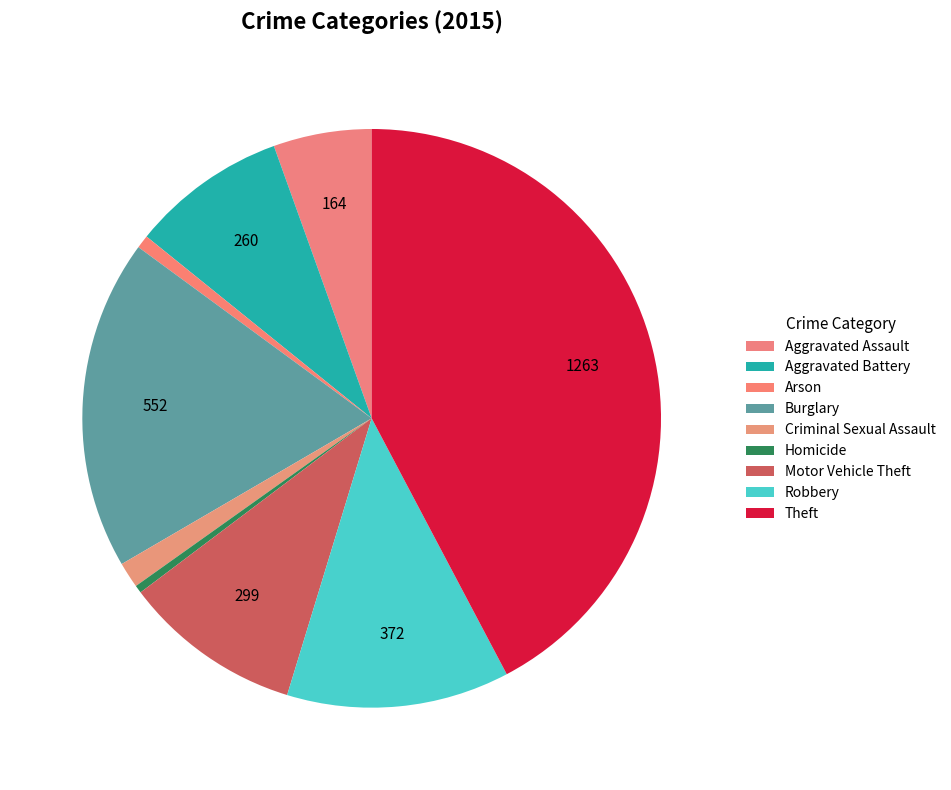

Combined, what portion of the pie is Aggravated Battery and Robbery?

21.2%